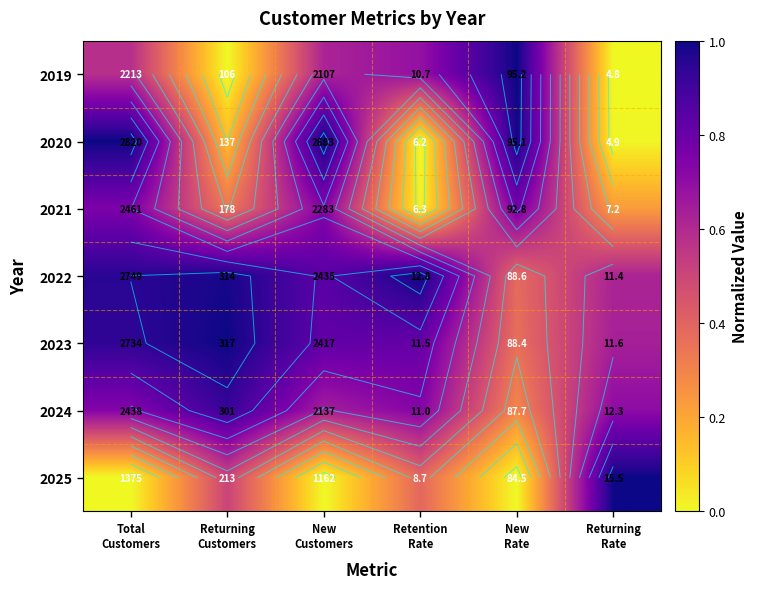

Which category has the lowest value across all series?

Returning
Customers